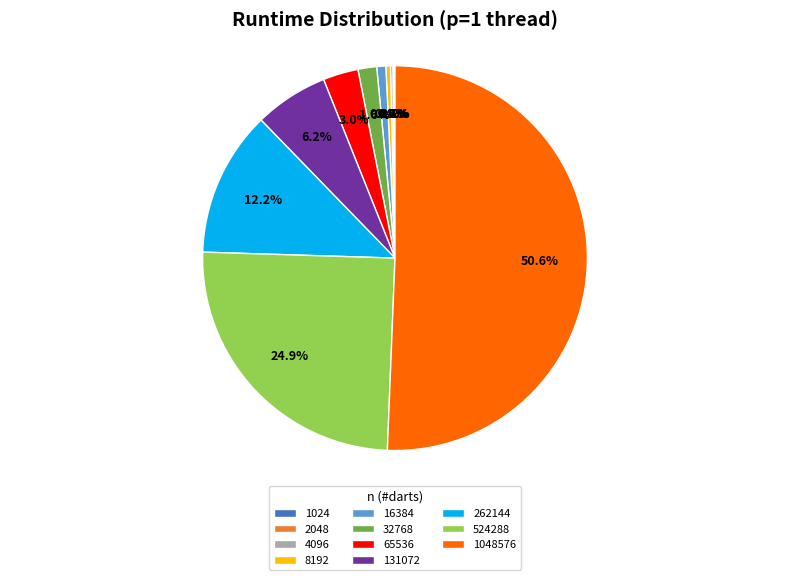

Between 1048576 and 32768, which is larger?

1048576